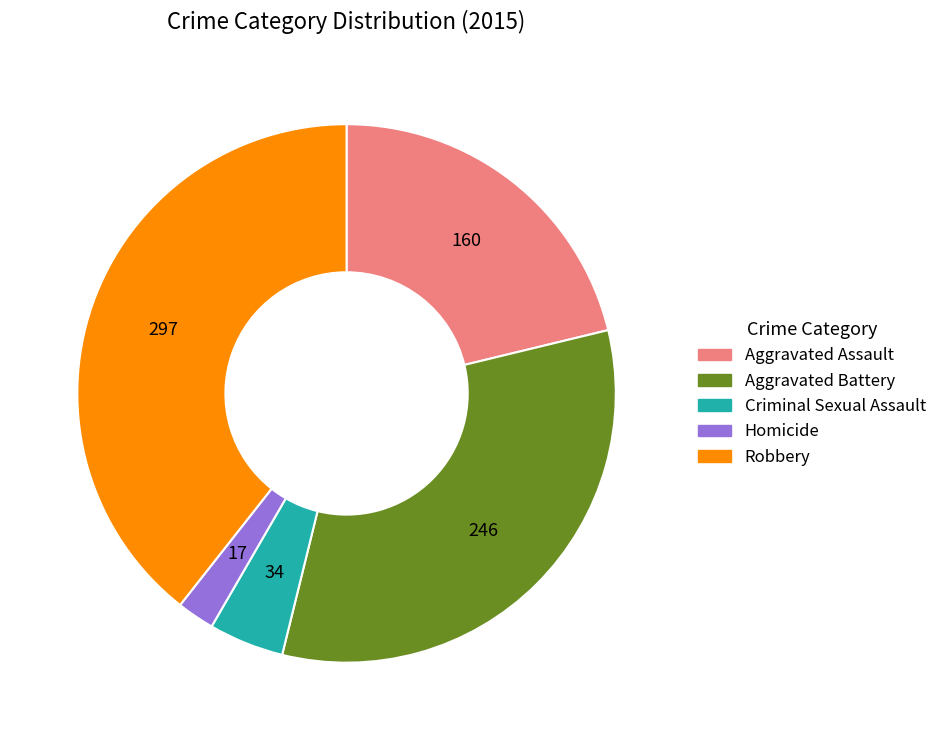

Which has a higher value, Criminal Sexual Assault or Aggravated Assault?

Aggravated Assault